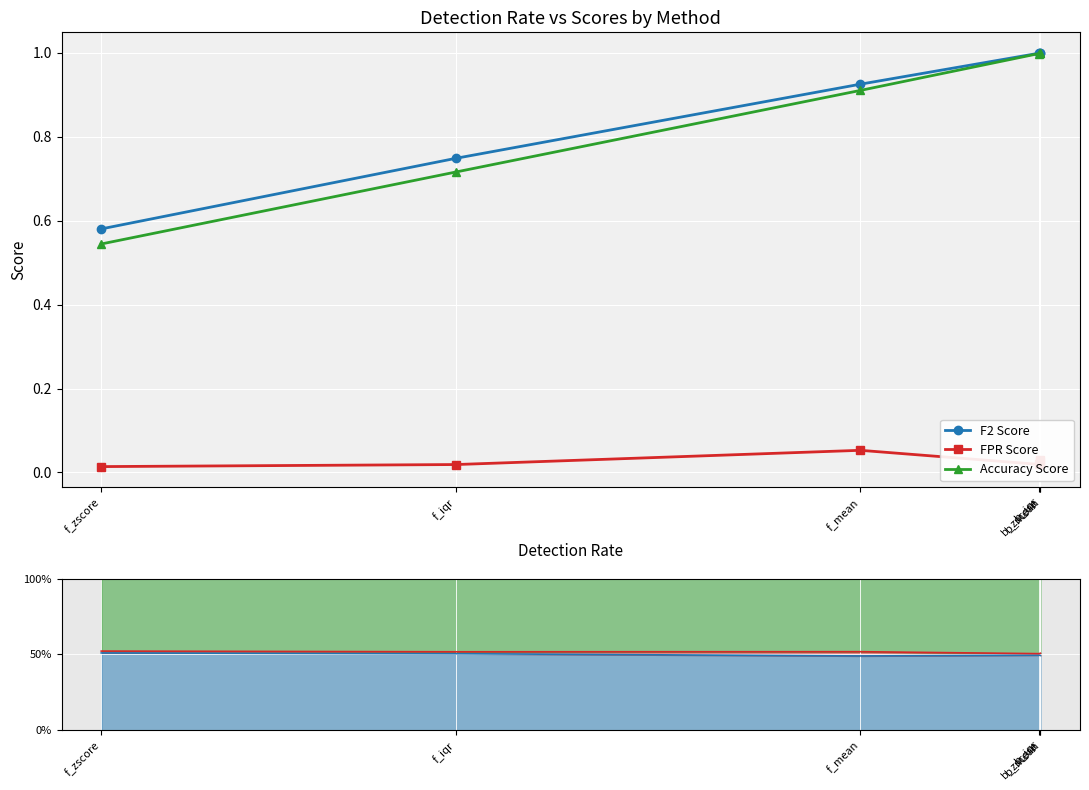

Where is the first local maximum for FPR Score?

f_mean